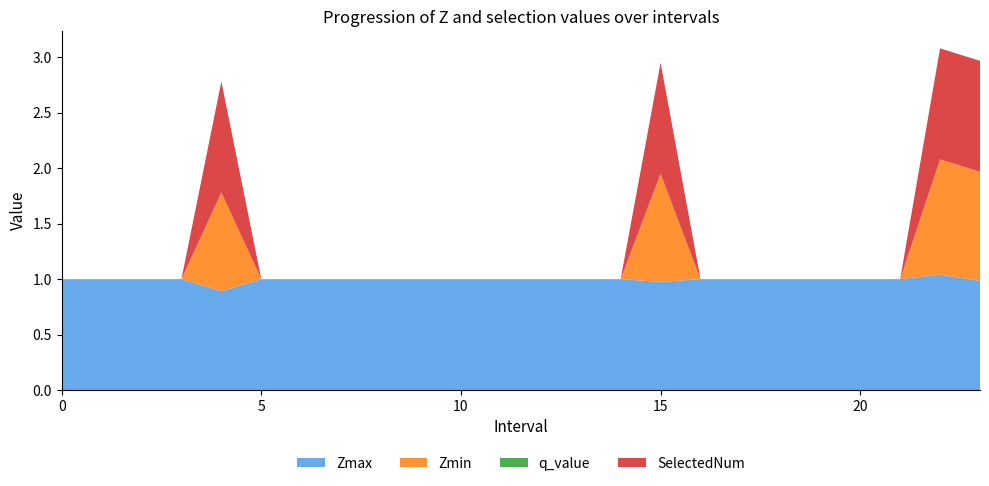

Reading left to right, extract all data points from this chart.

Zmax: 1.0	1.0	1.0	1.0	0.9	1.0	1.0	1.0	1.0	1.0	1.0	1.0	1.0	1.0	1.0	1.0	1.0	1.0	1.0	1.0	1.0	1.0	1.0	1.0
Zmin: 0.0	0.0	0.0	0.0	0.9	0.0	0.0	0.0	0.0	0.0	0.0	0.0	0.0	0.0	0.0	1.0	0.0	0.0	0.0	0.0	0.0	0.0	1.0	1.0
q_value: 0.0	0.0	0.0	0.0	0.0	0.0	0.0	0.0	0.0	0.0	0.0	0.0	0.0	0.0	0.0	0.0	0.0	0.0	0.0	0.0	0.0	0.0	0.0	0.0
SelectedNum: 0.0	0.0	0.0	0.0	1.0	0.0	0.0	0.0	0.0	0.0	0.0	0.0	0.0	0.0	0.0	1.0	0.0	0.0	0.0	0.0	0.0	0.0	1.0	1.0